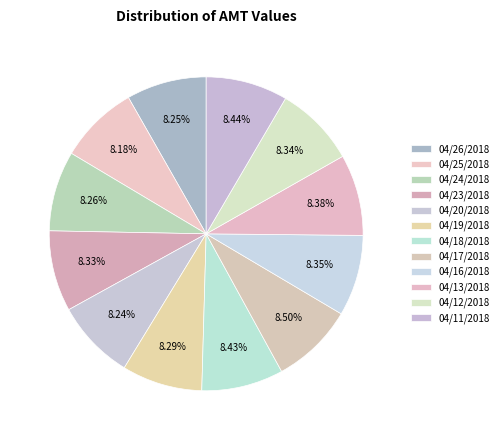

How many slices are in this pie chart?

12